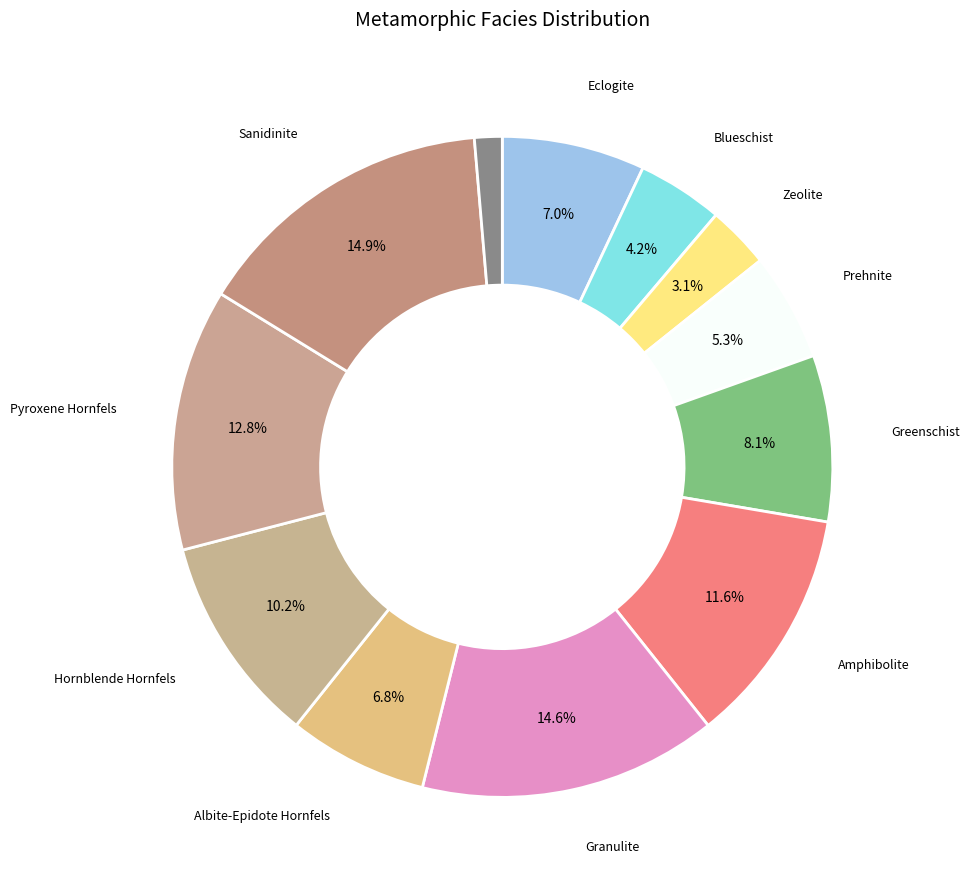

How many segments does this pie chart have?

12